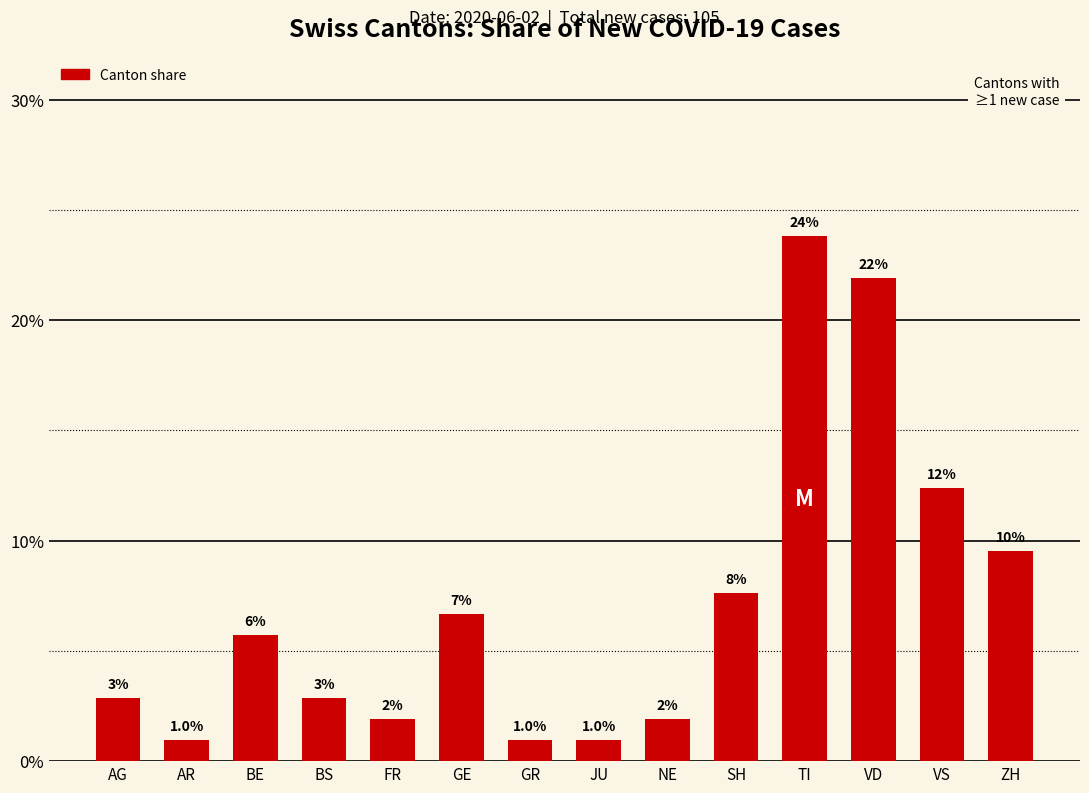

Where does the data first go above 5?

BE